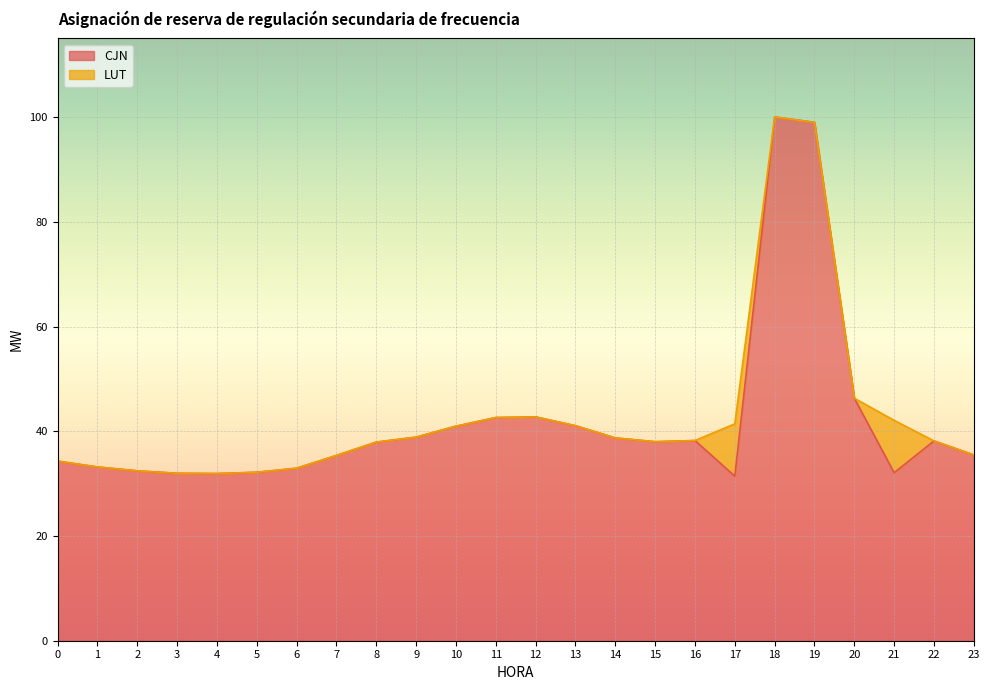

What is the difference between the values at 12 and 23?

7.3